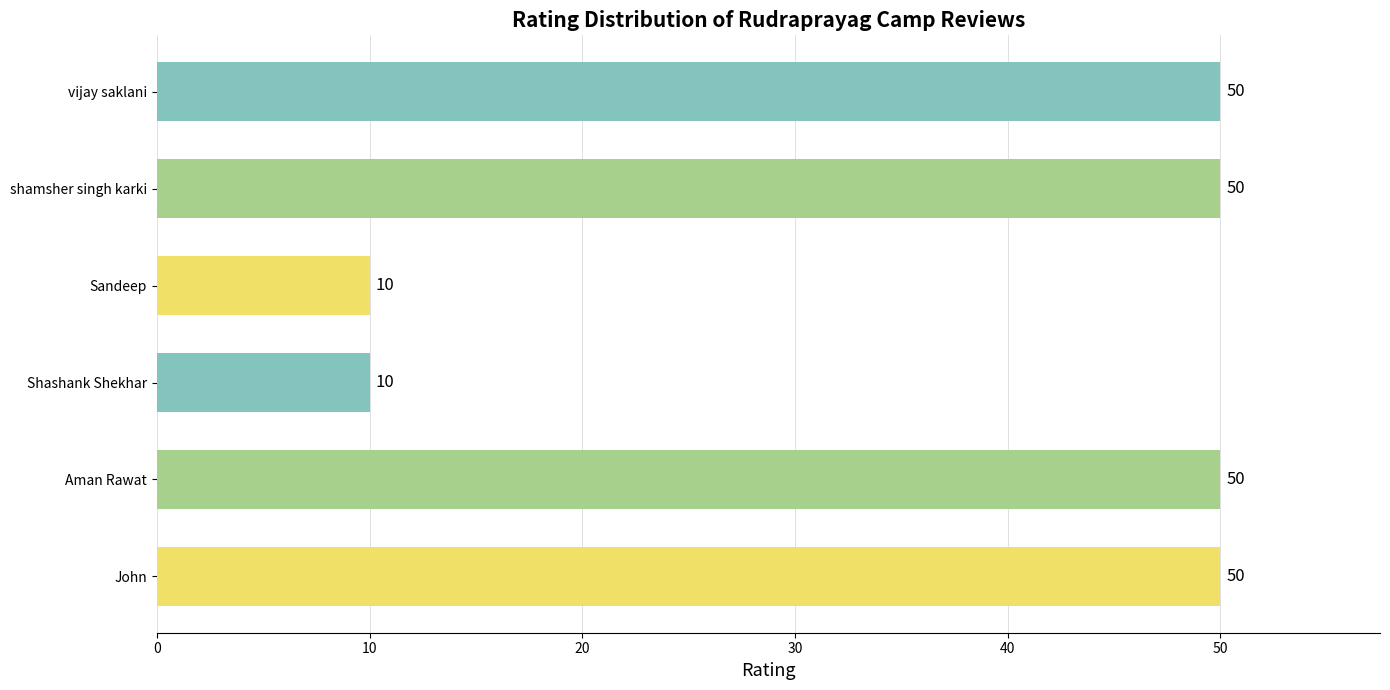

Reading top to bottom, transcribe all the data shown in this chart.

50	50	10	10	50	50